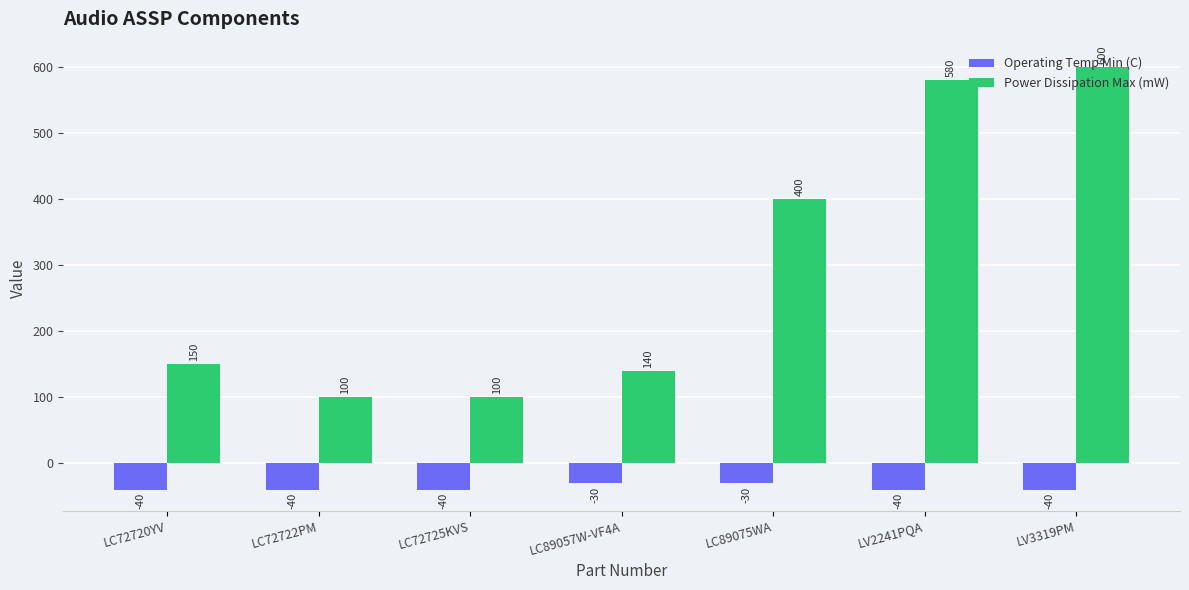

What is the difference between the Power Dissipation Max (mW) values at LC89057W-VF4A and LC72725KVS?

40